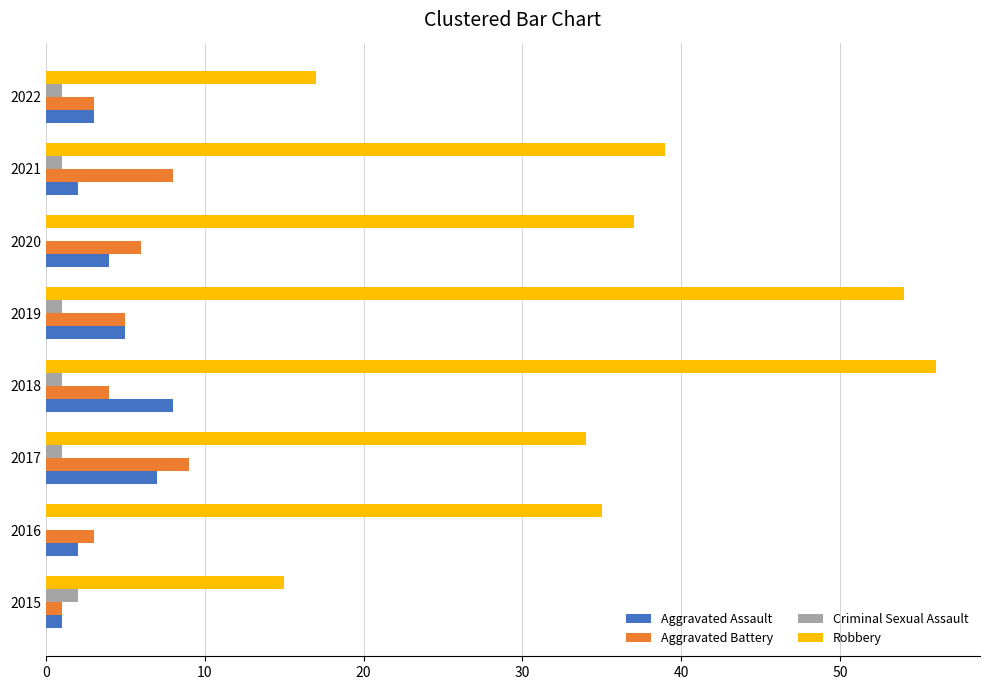

At which category does the chart reach its peak across all series?

2018